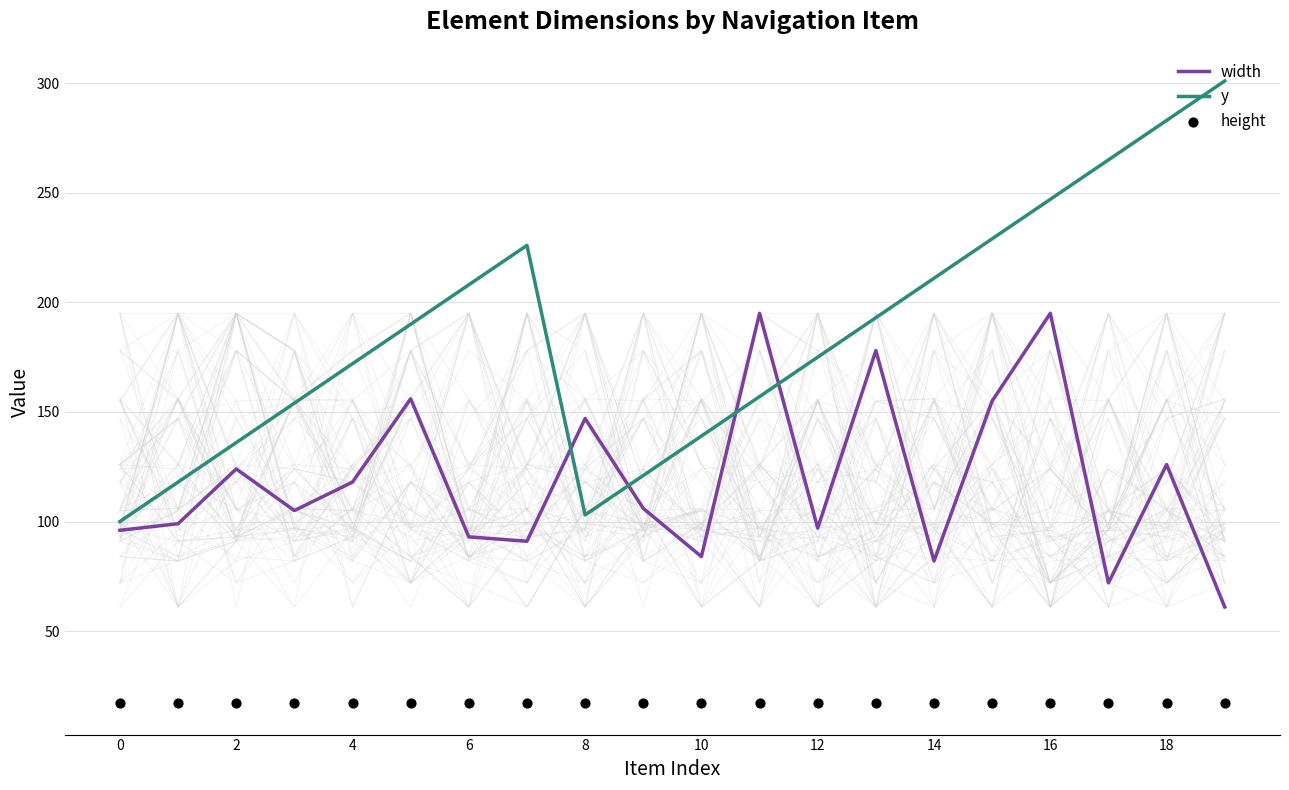

Which series contains the highest Y value?

y